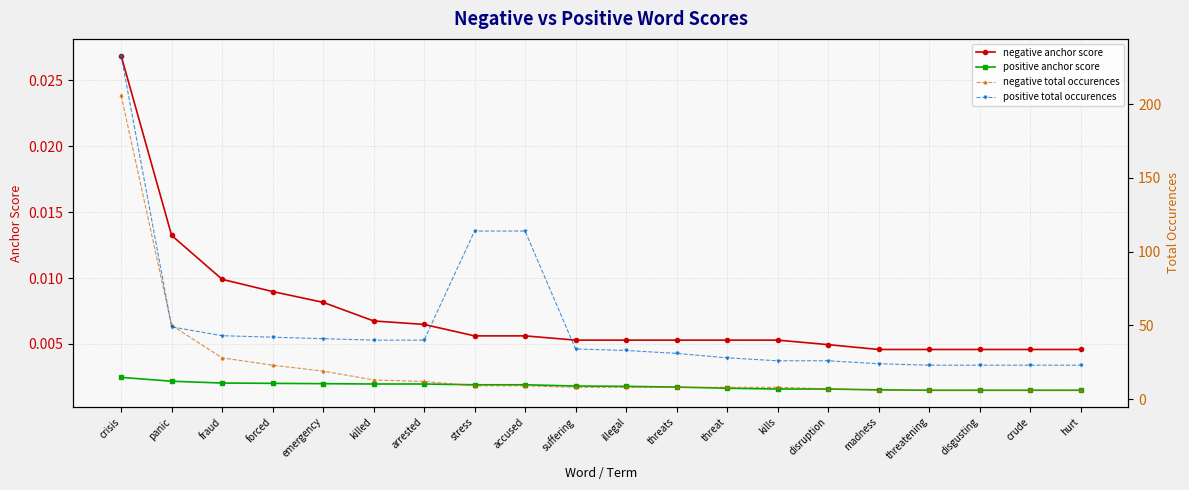

True or false: positive total occurences has more than 2 points higher than both neighbors.

False